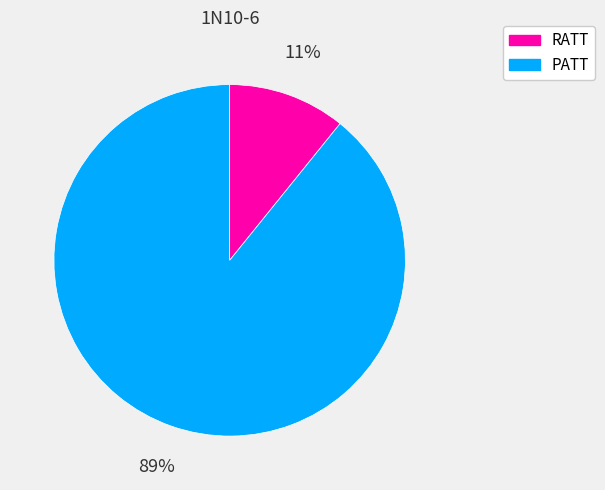

To the nearest percent, what percentage of the pie is RATT?

11%